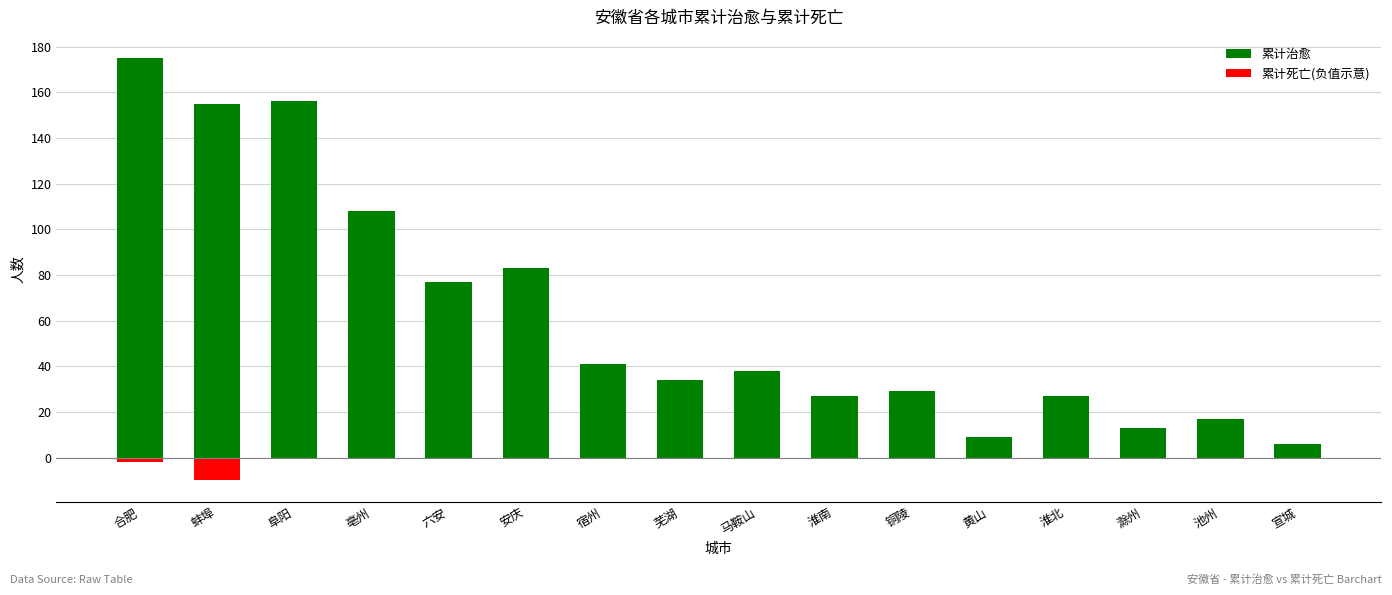

Is it true that 累计死亡(负值示意) equals 0 at 马鞍山?

True